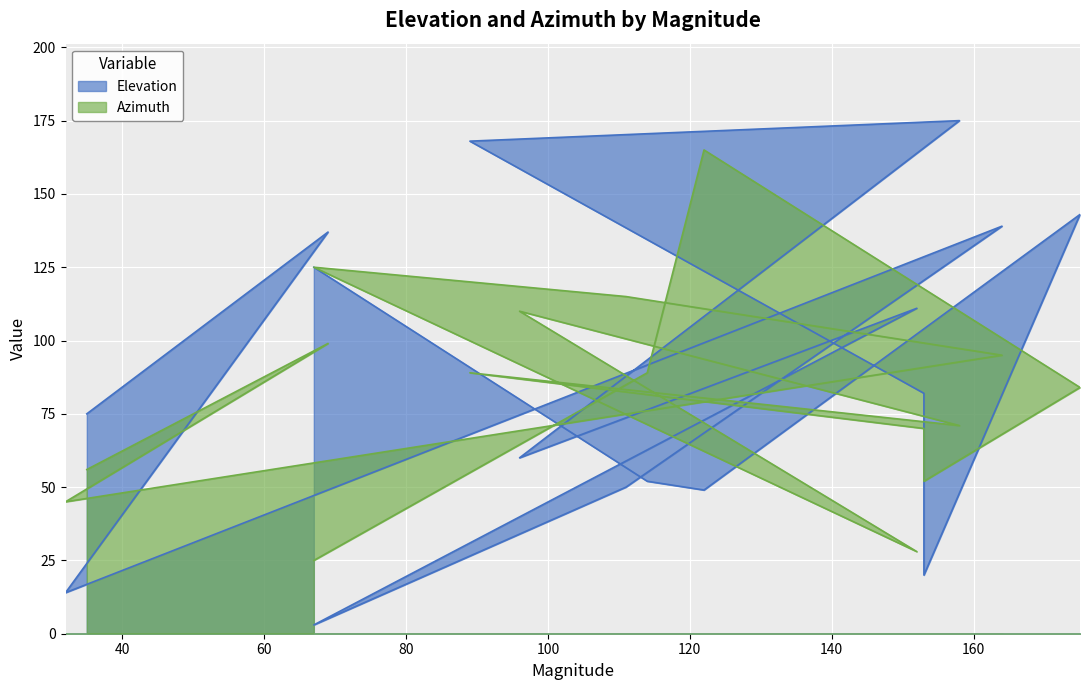

At 89, list the series in order from smallest to largest.

Azimuth, Elevation